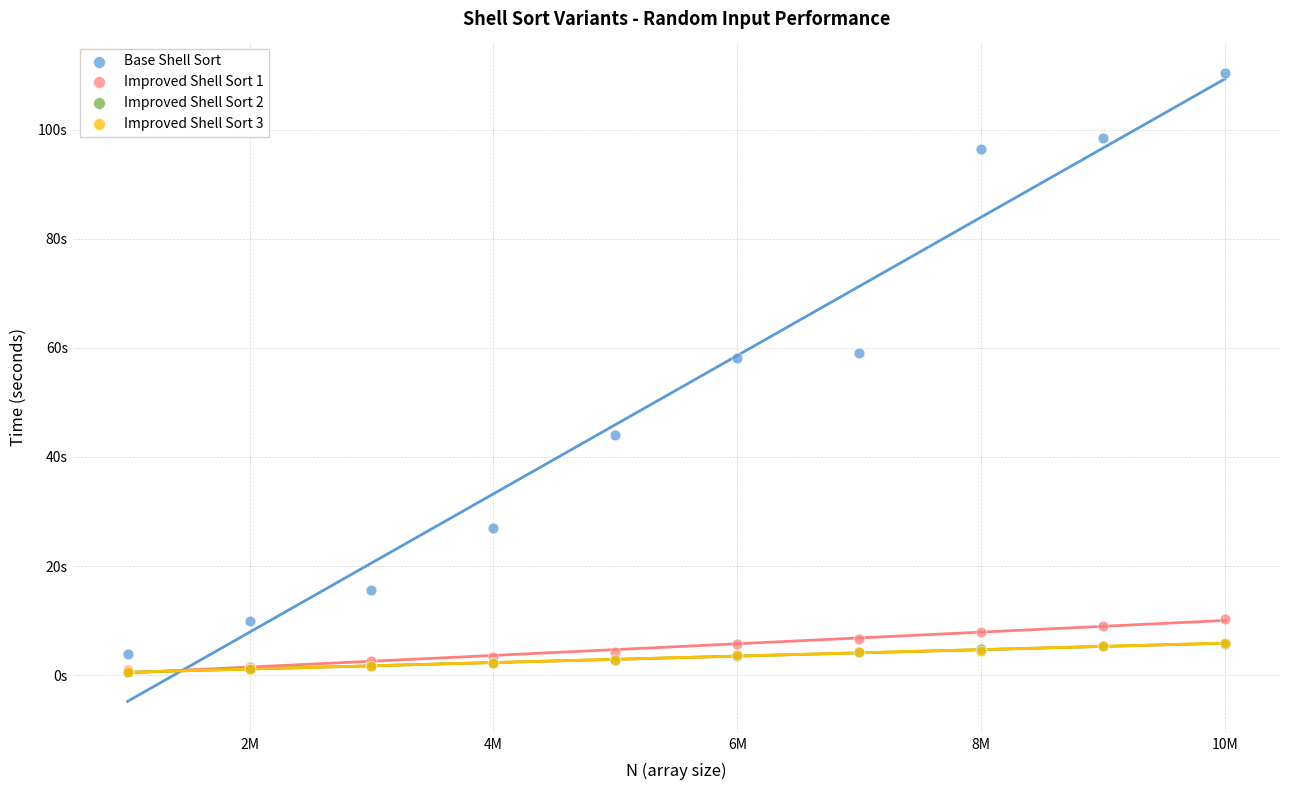

What are all the series names shown in the legend?

Base Shell Sort, Improved Shell Sort 1, Improved Shell Sort 2, Improved Shell Sort 3